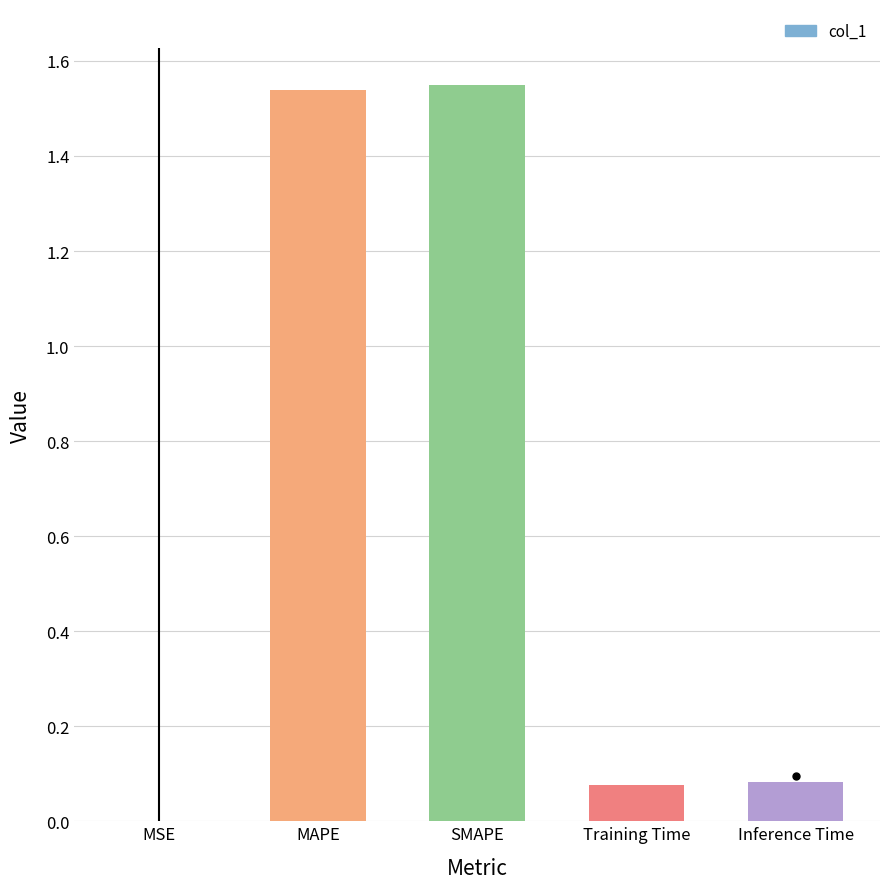

What is the label of the 3rd bar from the left?

SMAPE